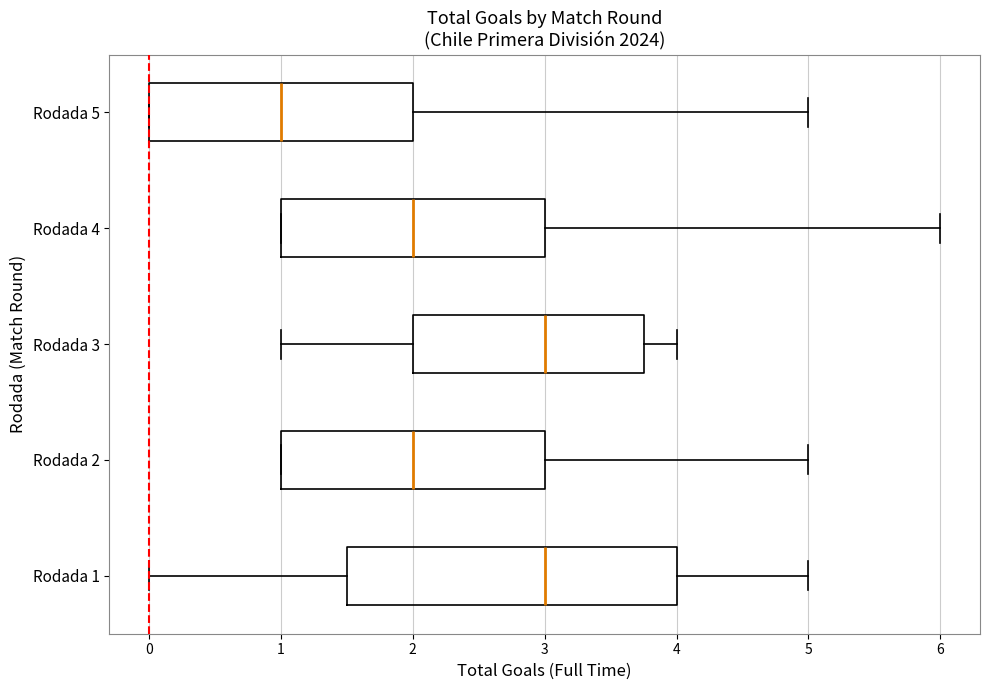

Which box has the furthest to the left median line?

Rodada 5